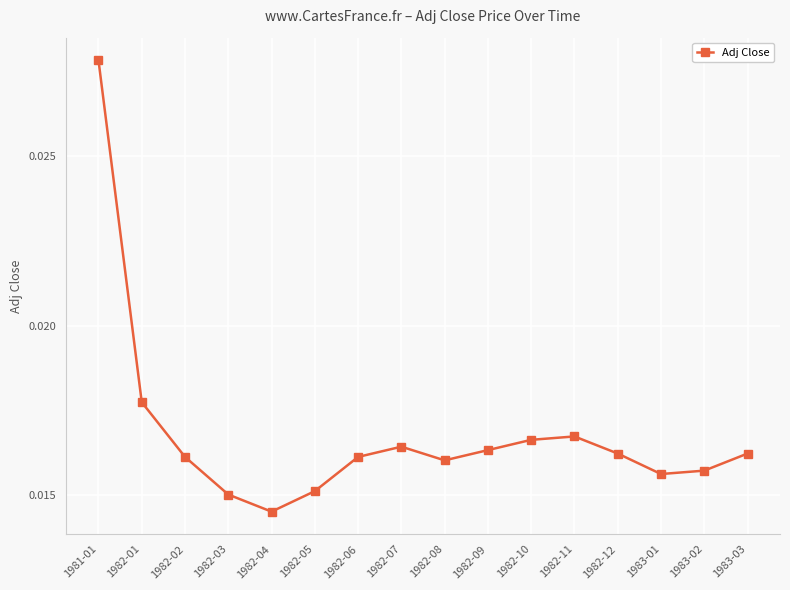

How many points are lower than both their immediate neighbors (excluding endpoints)?

3